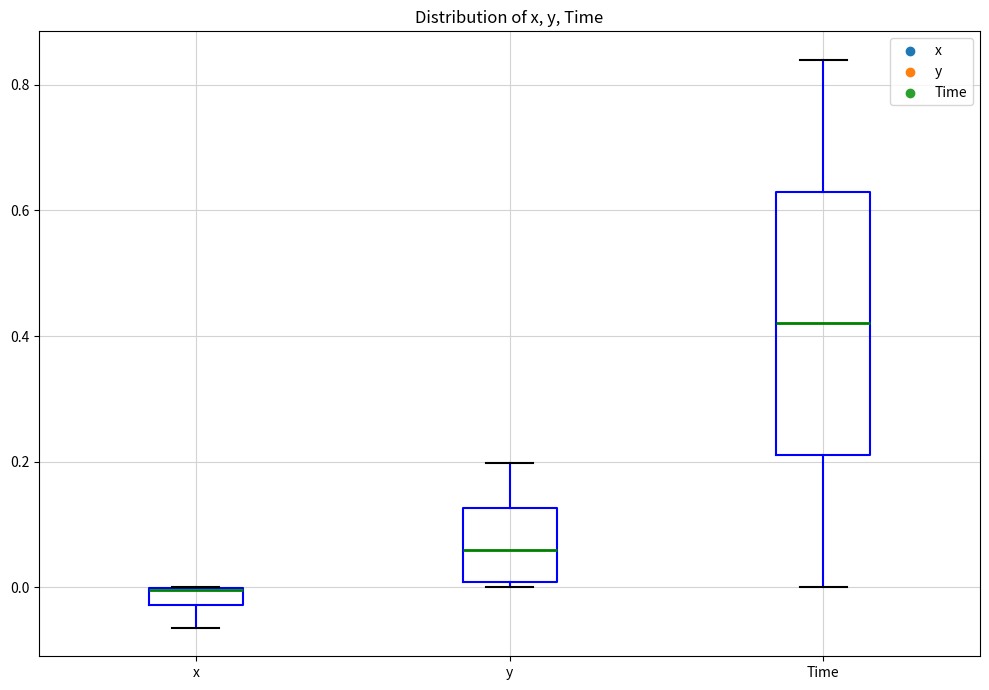

Which box has the lowest median line?

x